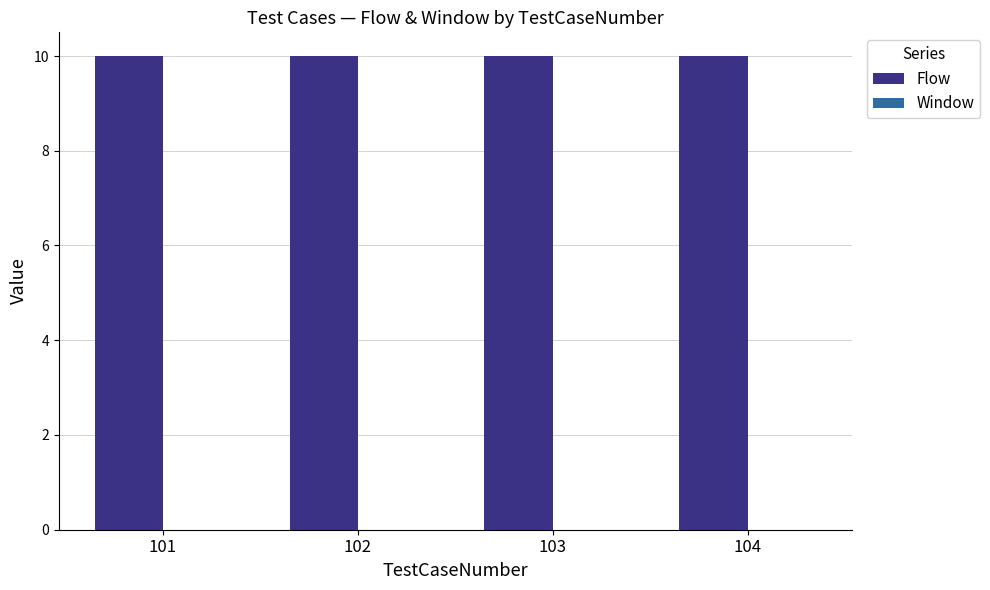

What is the spread (max minus min) of values at 102?

10